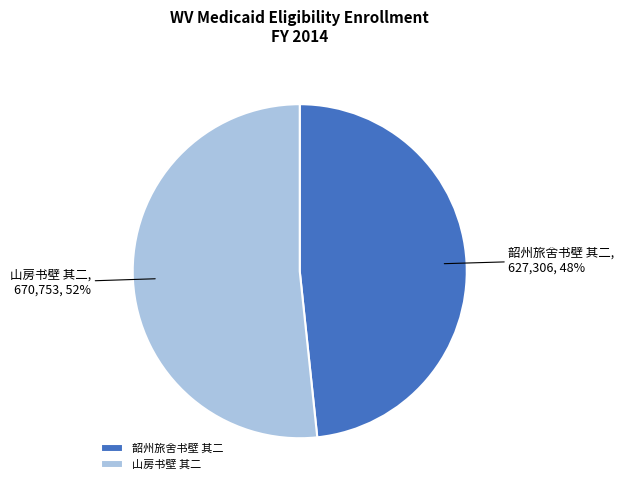

True or false: 山房书壁 其二 accounts for 52% of the total.

True